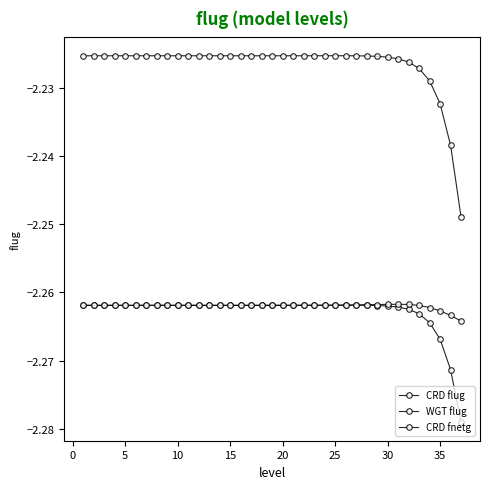

Does the chart have visible grid lines?

No